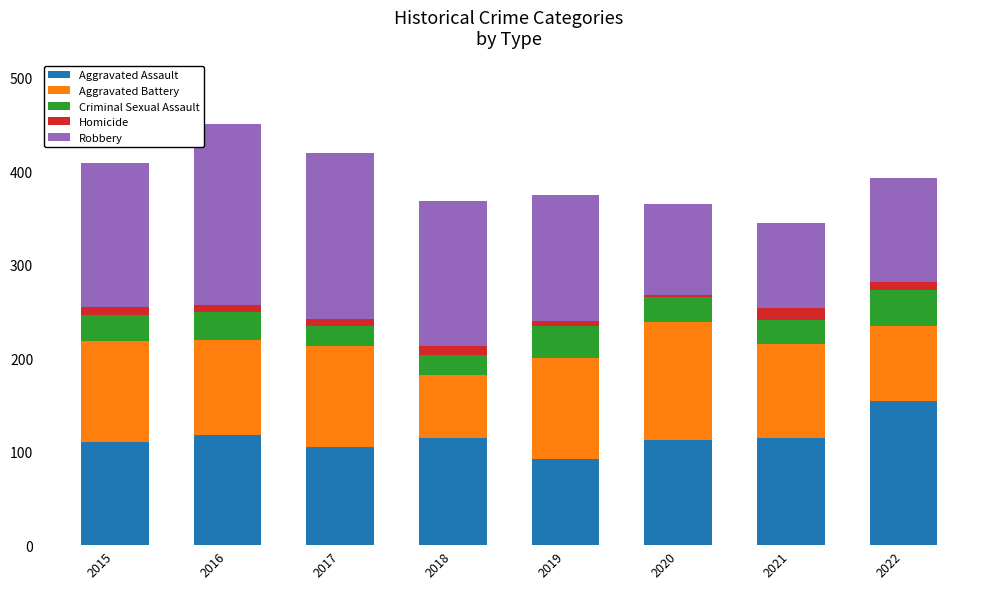

At which label does Aggravated Assault reach its peak?

2022